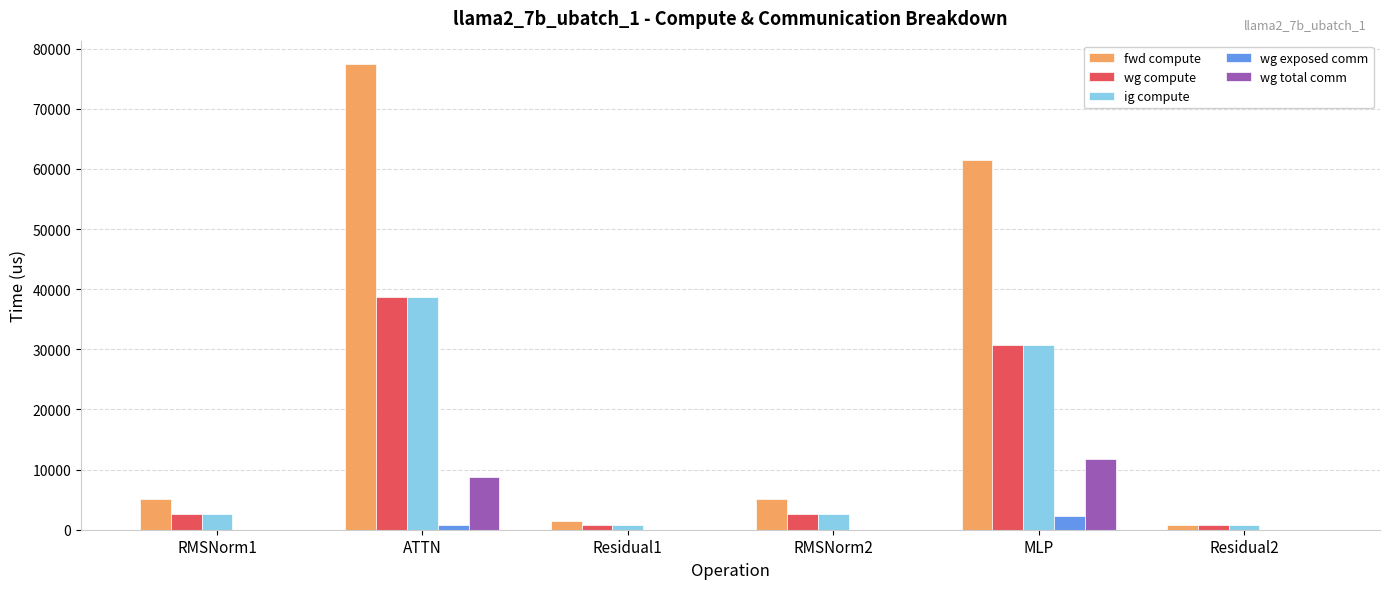

What is the sum of all ig compute values?

76032.1